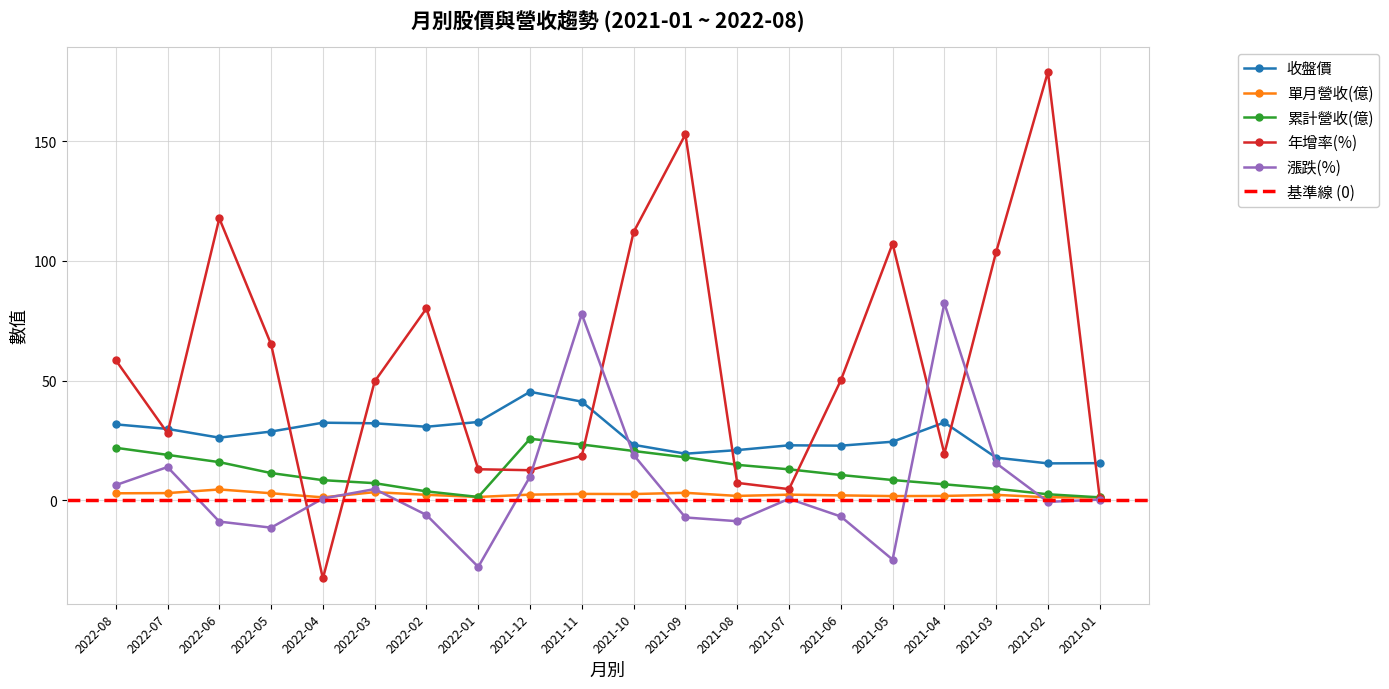

How many values in the 收盤價 series exceed 28?

10